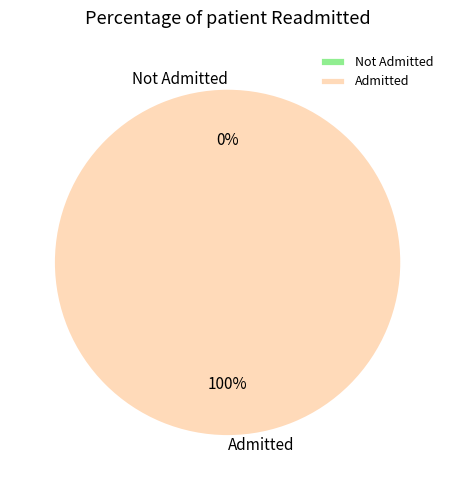

What is the change in value from 0 to 1?

+1